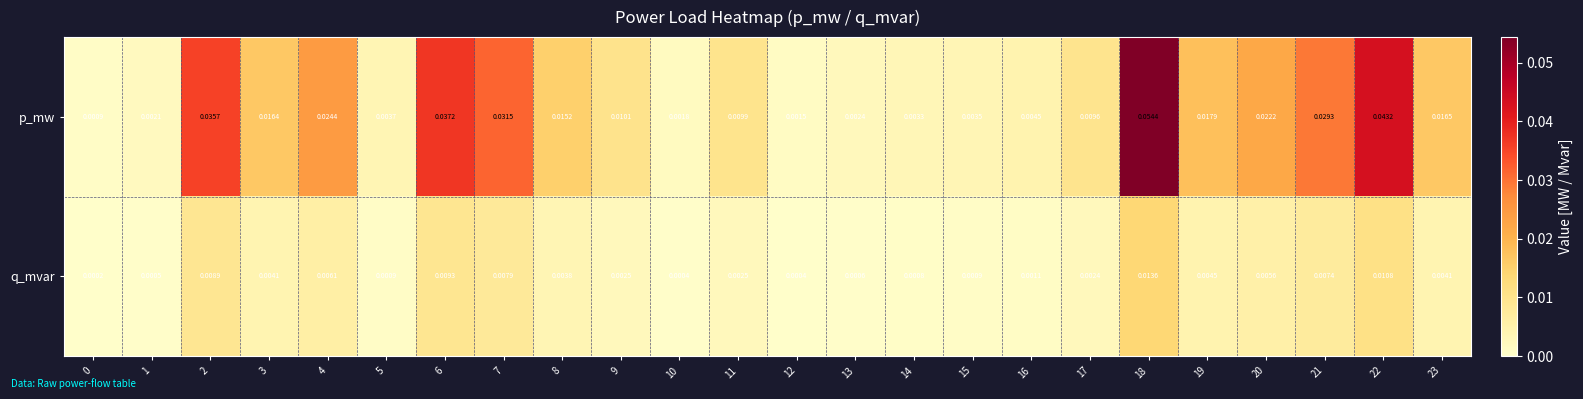

List the series in order of their overall mean, highest first.

p_mw, q_mvar